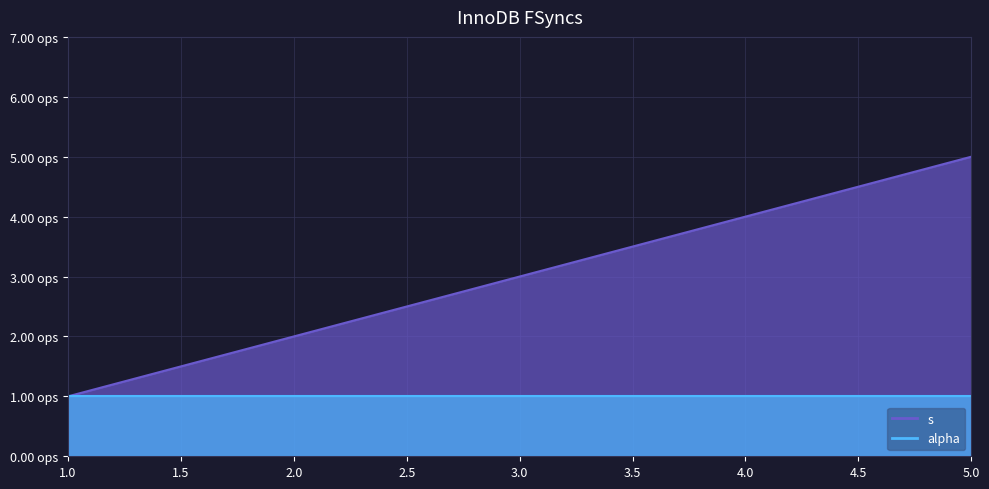

What is the difference between the maximum and minimum values?

4